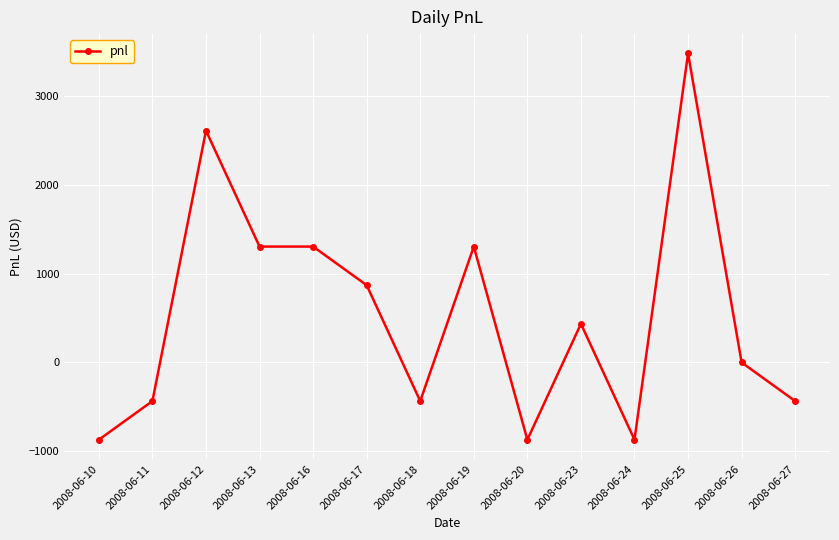

Between 2008-06-27 and 2008-06-12, which is larger?

2008-06-12